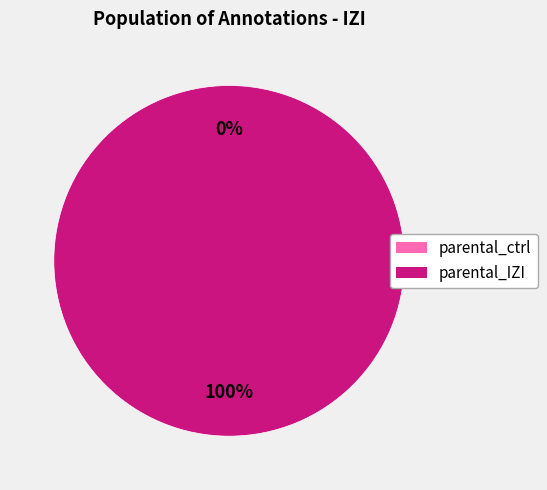

Is parental_IZI the majority of the pie?

Yes